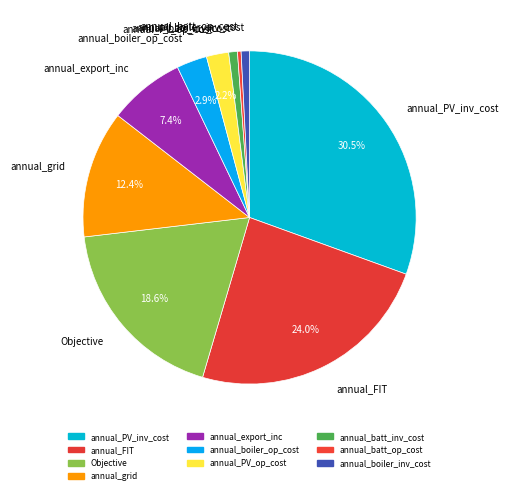

What is the ratio of the value at annual_export_inc to the value at annual_batt_inv_cost?

8.7